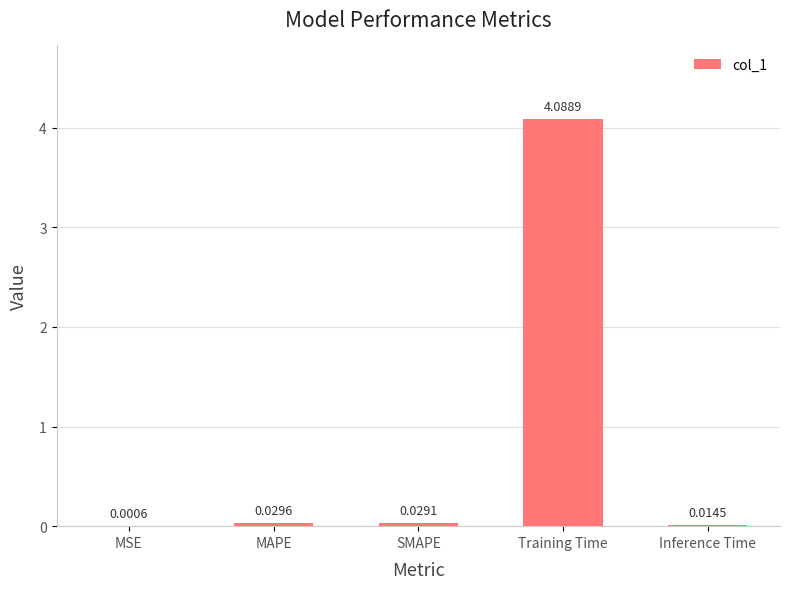

Which has a higher value, MSE or Inference Time?

Inference Time